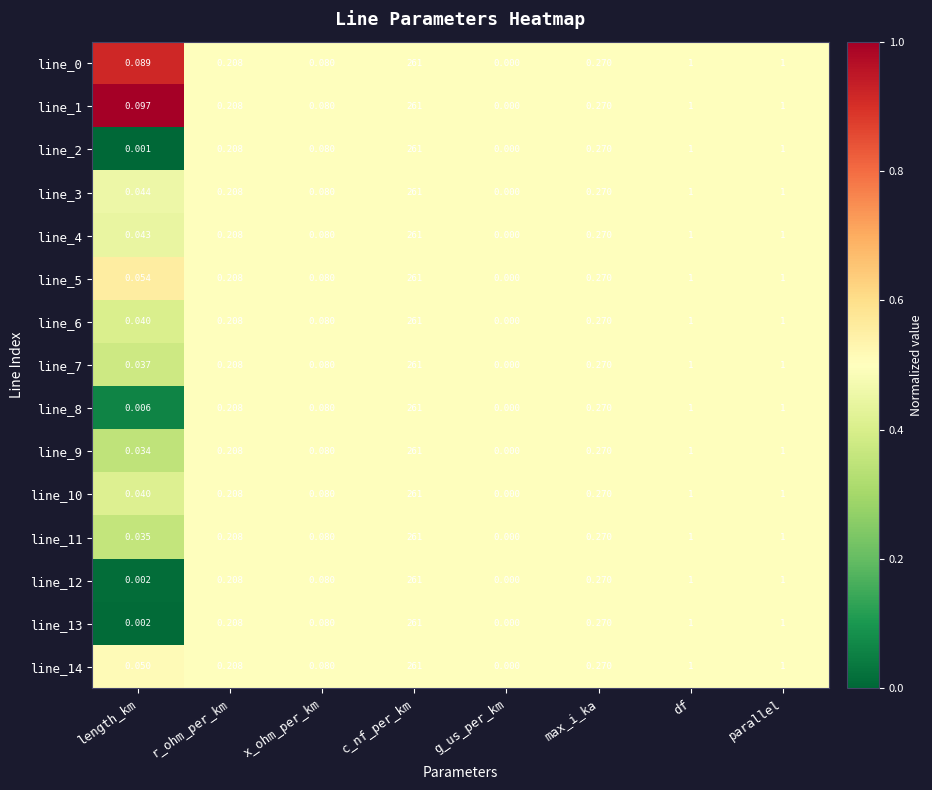

Is the value of line_3 at max_i_ka greater than the value of line_12 at c_nf_per_km?

No